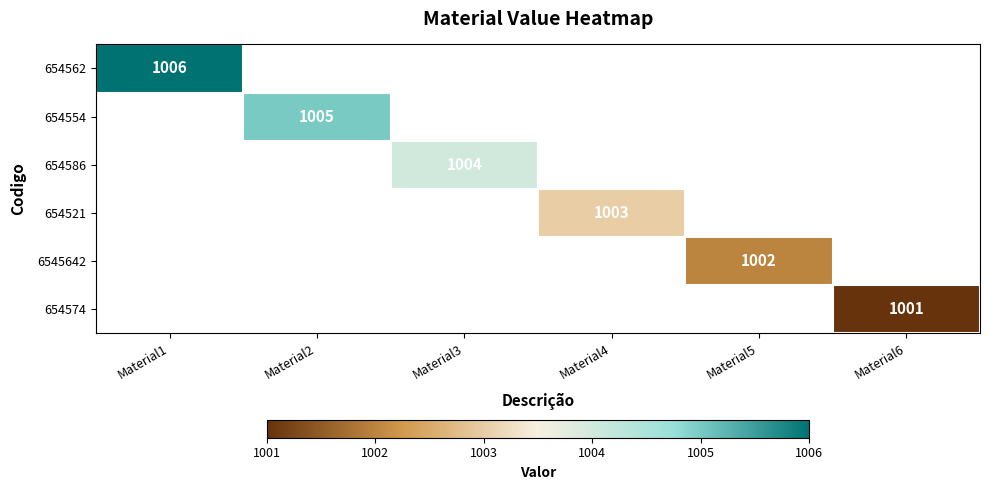

Count the number of categories in the chart.

6